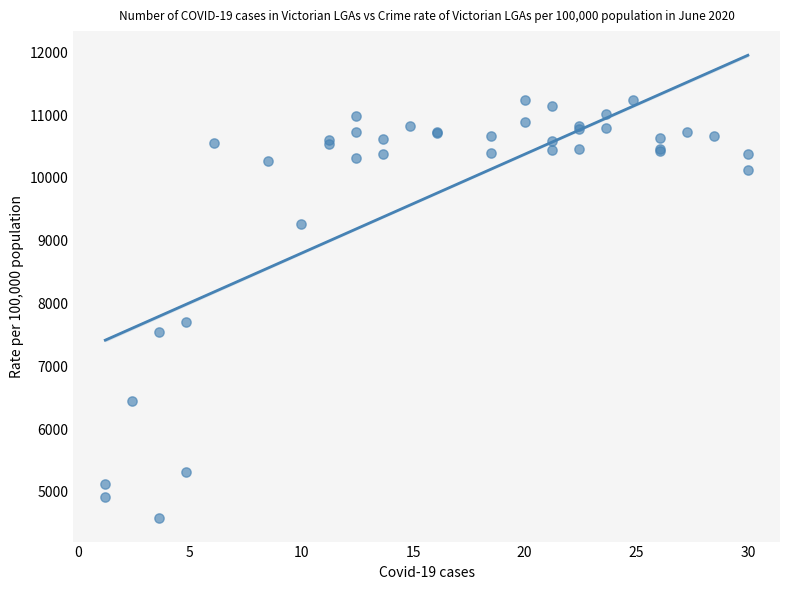

What Y value in the scatter plot is closest to 7911?

7699.4